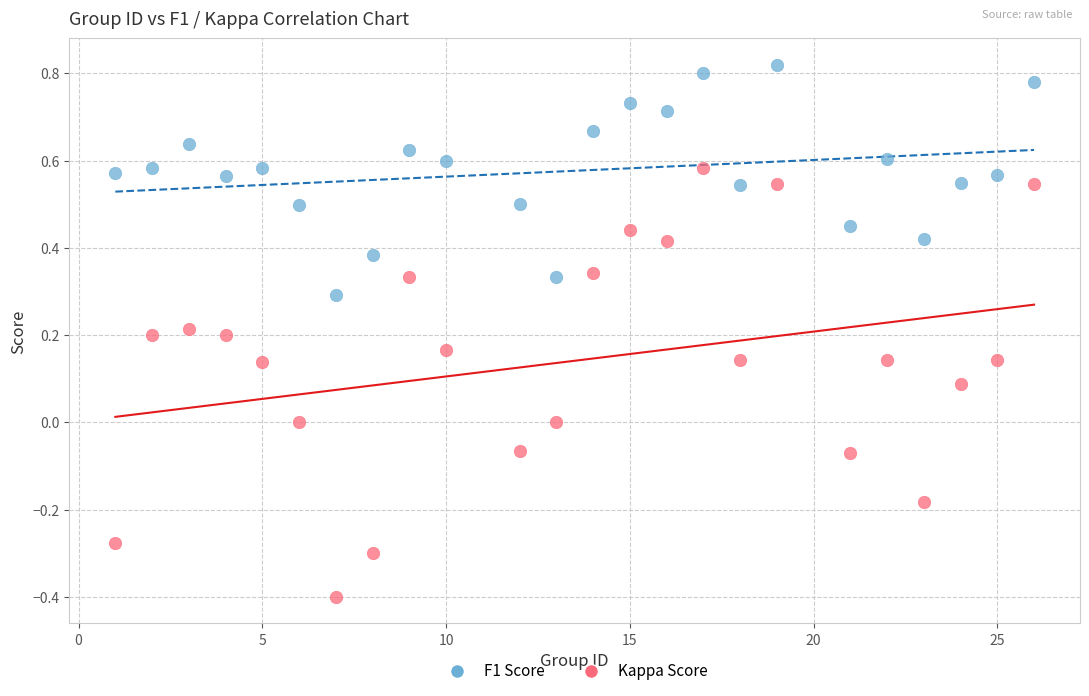

What are all the series names shown in the legend?

F1 Score, Kappa Score